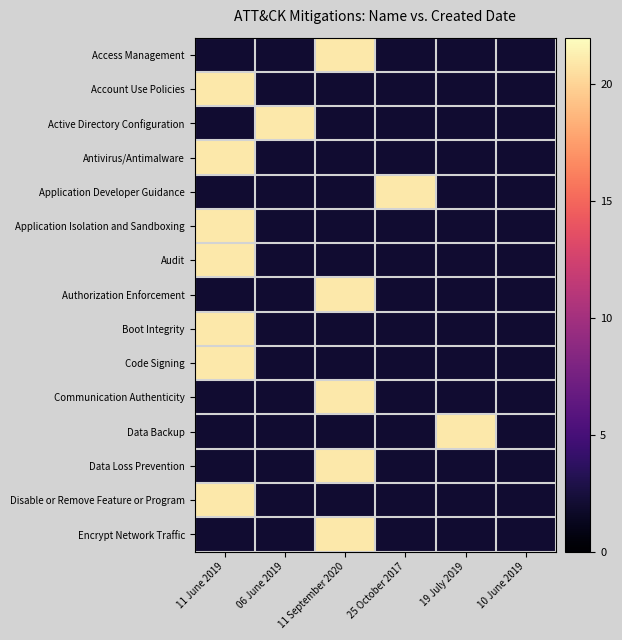

Which series has the widest spread of values?

Access Management